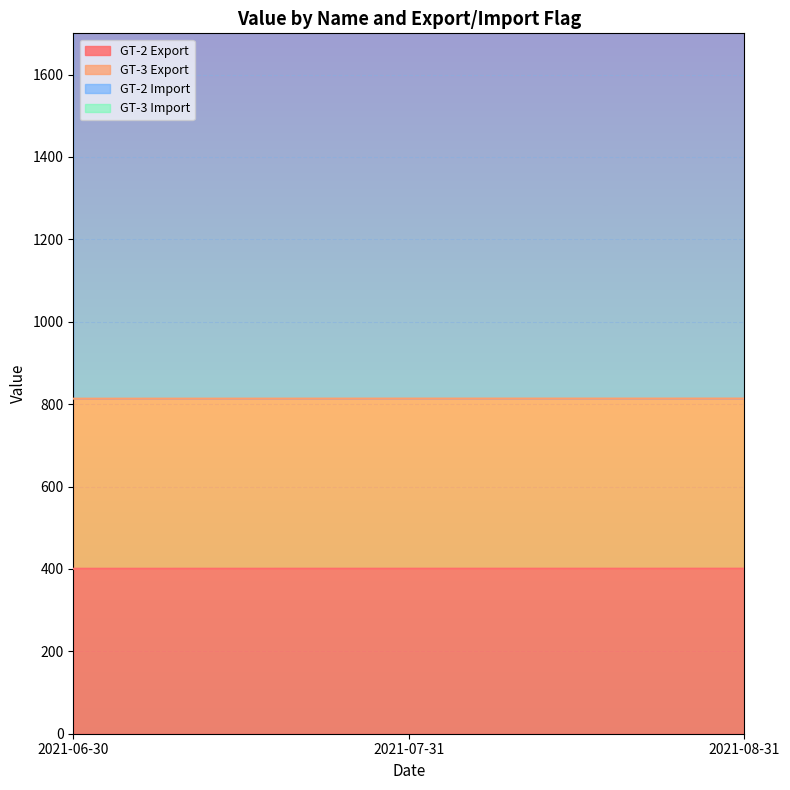

Does the chart display data point markers on the line(s)?

No